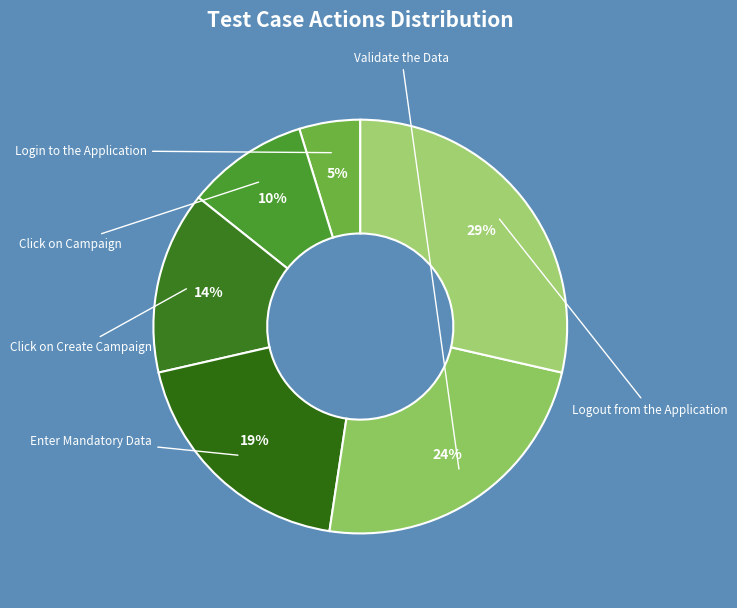

To the nearest percent, what portion does Enter Mandatory Data represent?

19%